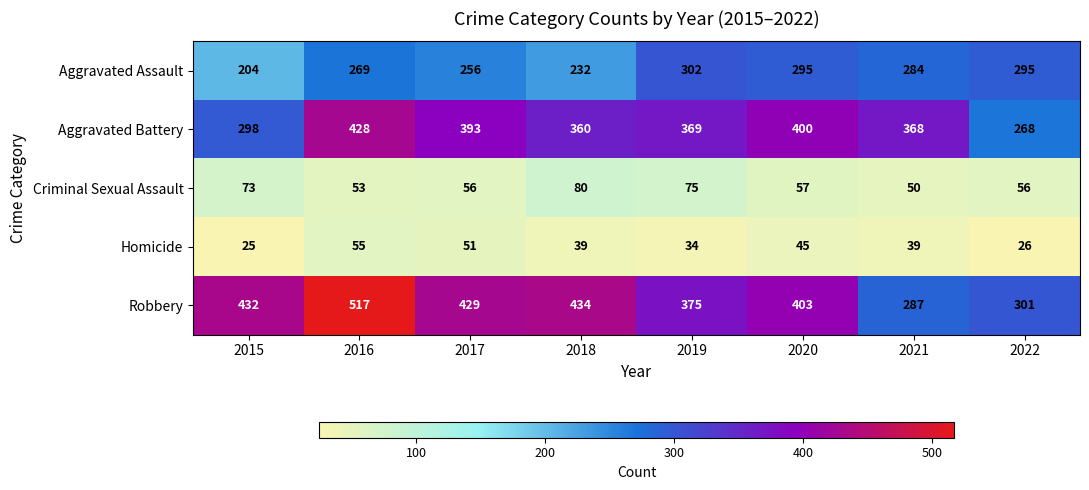

Which category has the lowest value across all series?

2015